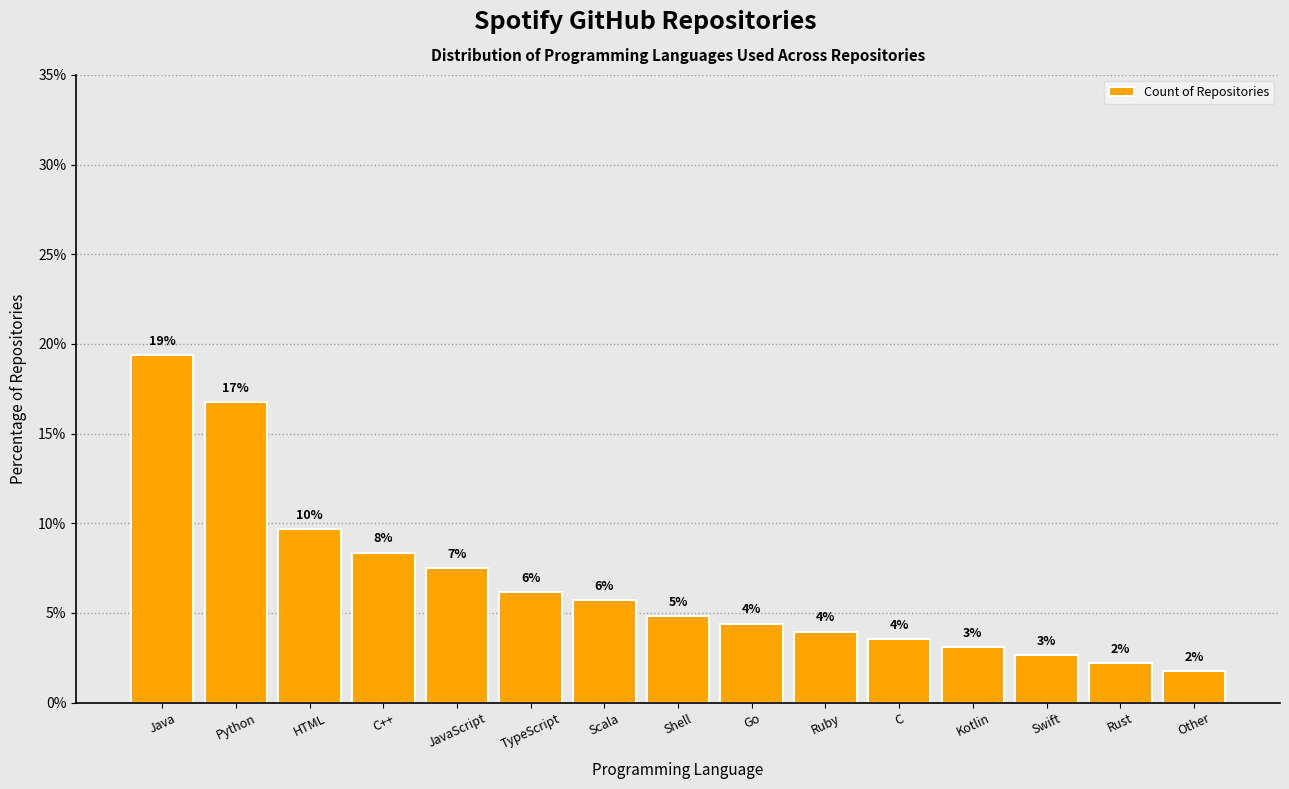

Are the bars horizontal?

No